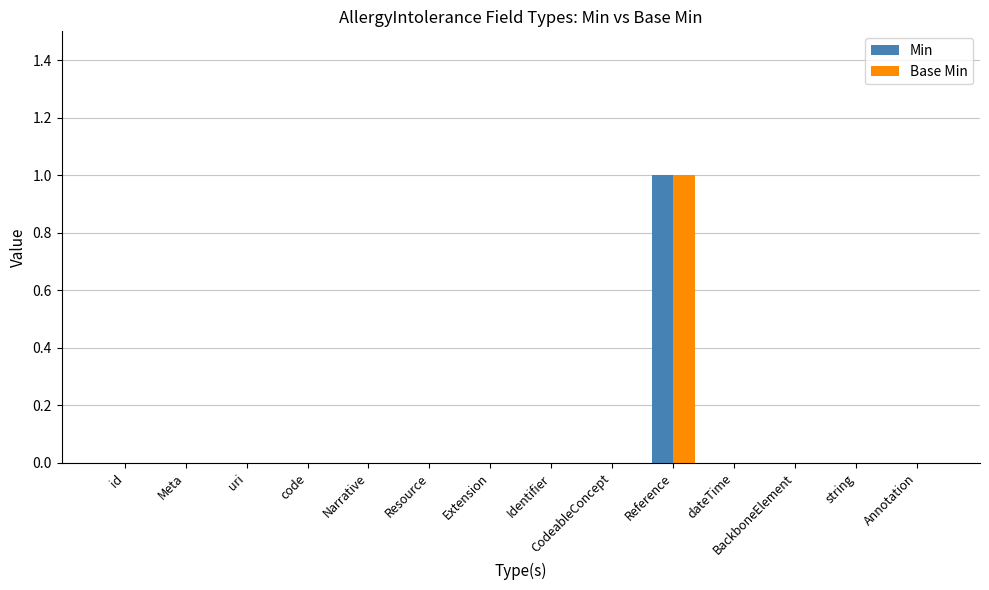

At which label does Base Min reach its peak?

Reference